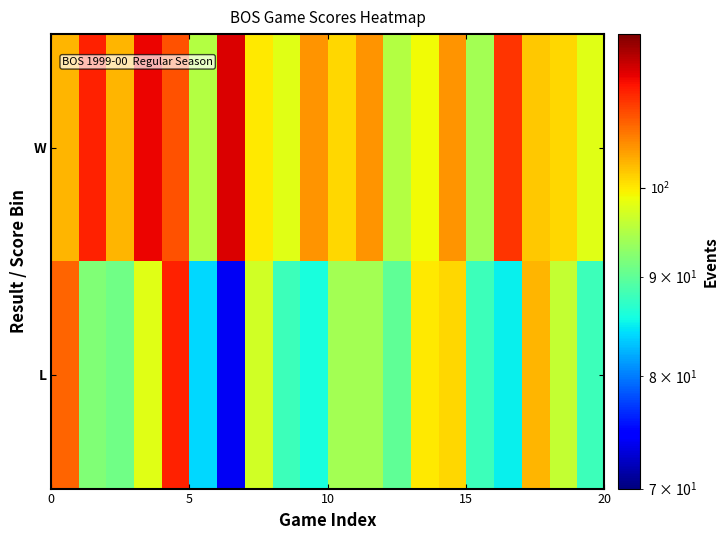

What is the minimum value shown in the chart?

74